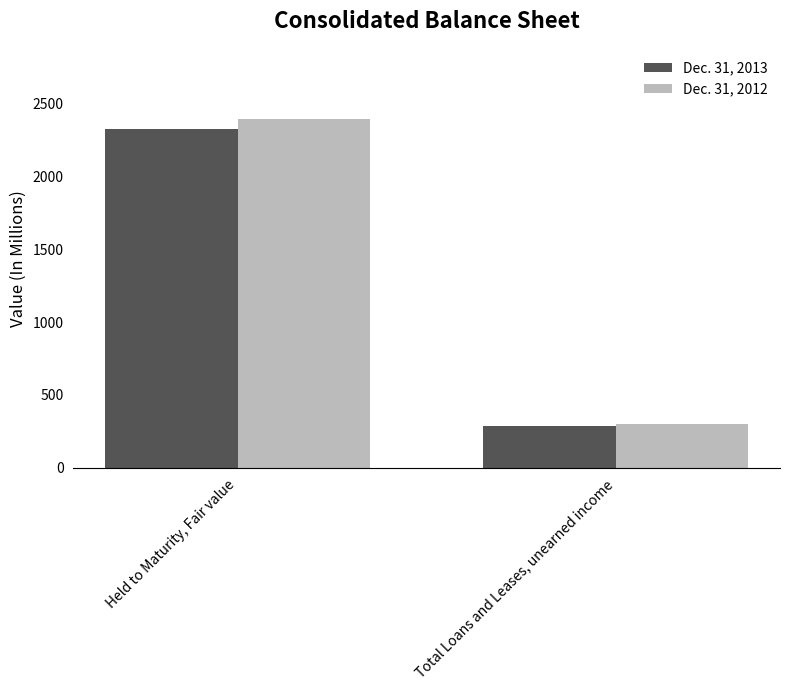

What is the greatest value displayed?

2394.8